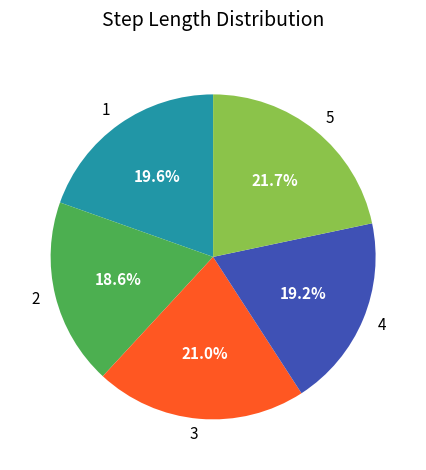

To the nearest percent, what is the difference between the 5 and 2 slice percentages?

3%